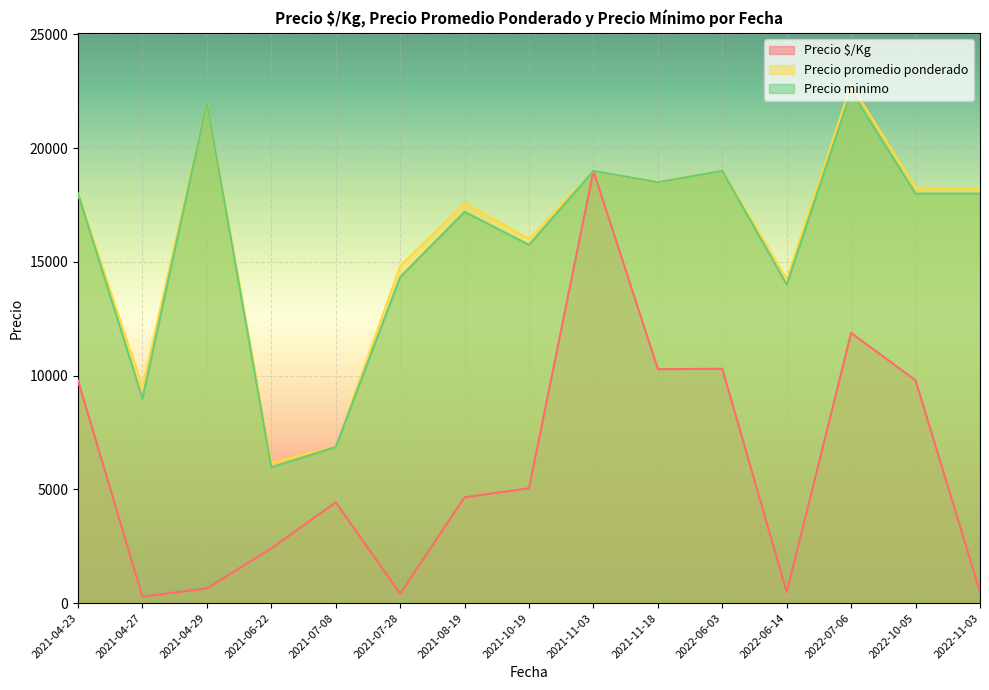

How many lines are shown in the chart?

3